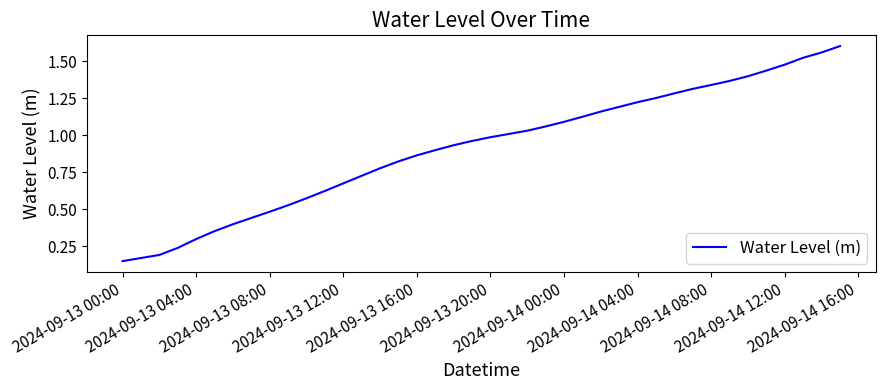

How many categories are shown in the chart?

40